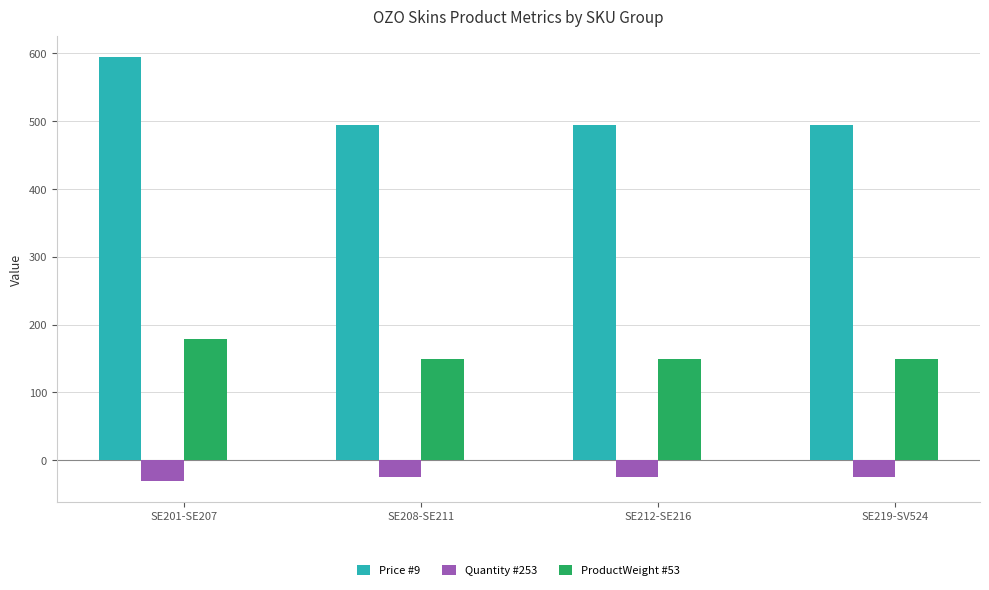

What is the label of the 3rd bar from the left?

SE212-SE216